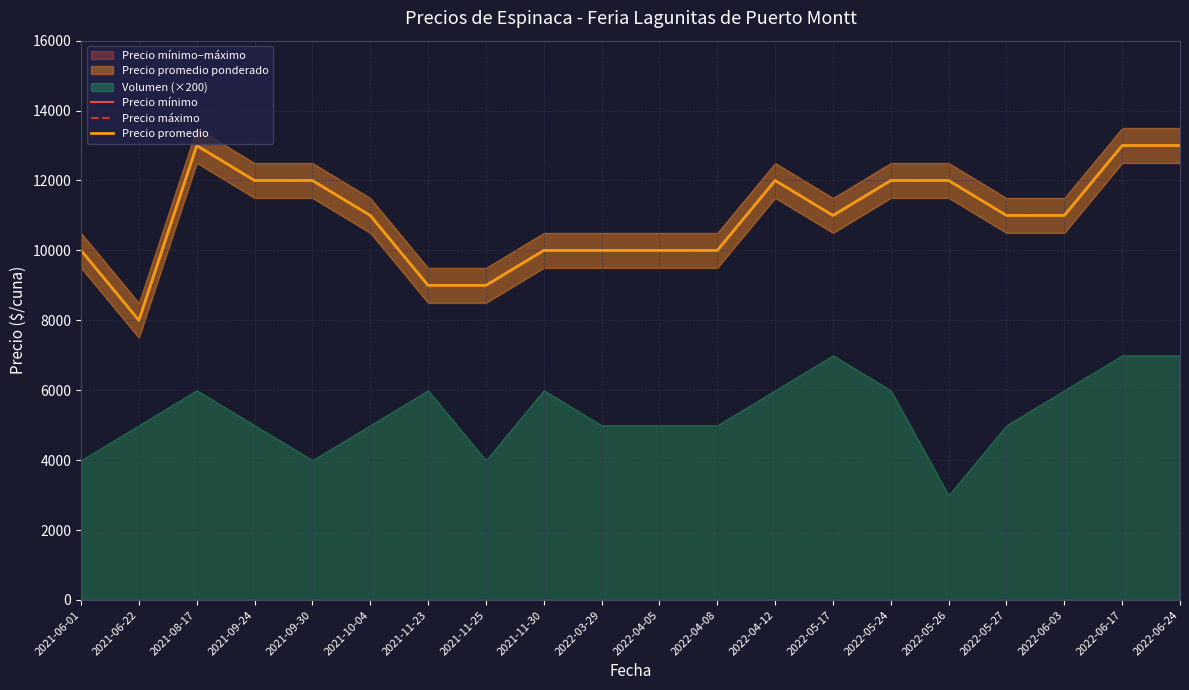

At which category is the sum across all series the highest?

2021-08-17